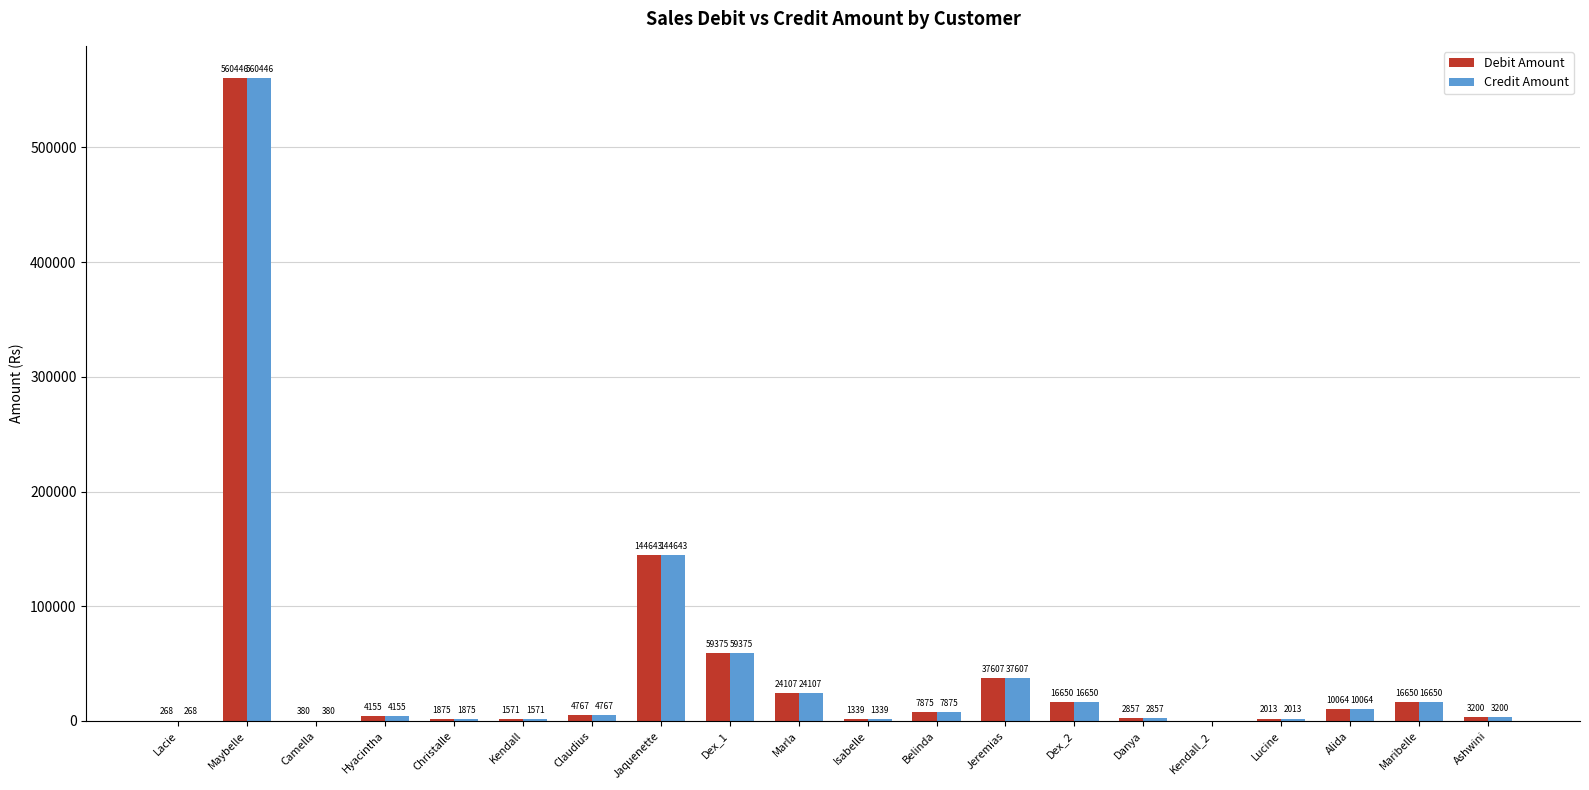

The Credit Amount series shows 16650 at Dex_2. True or false?

True